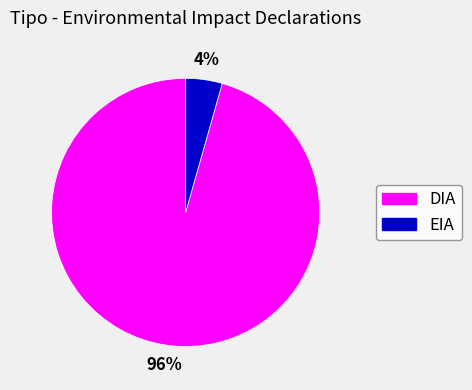

What is the smallest slice in the pie chart?

EIA